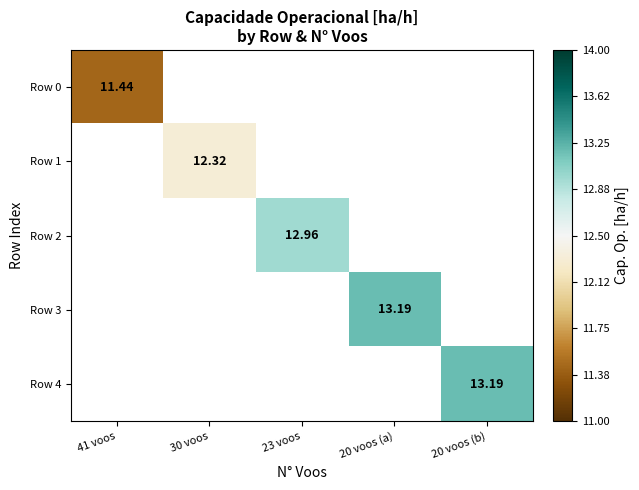

At which category does the chart reach its minimum across all series?

41 voos